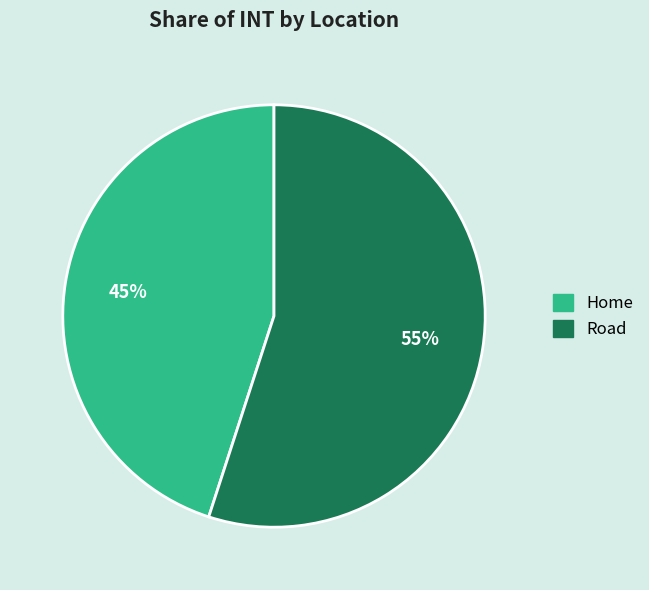

The Home slice represents 45% of the pie. True or false?

True